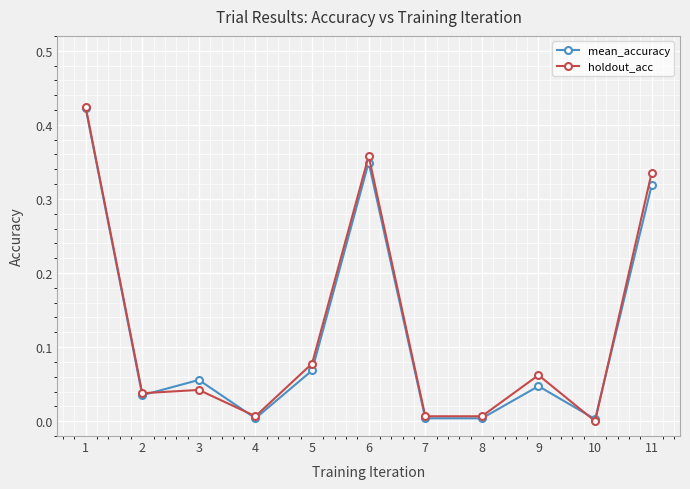

What are all the series names shown in the legend?

mean_accuracy, holdout_acc